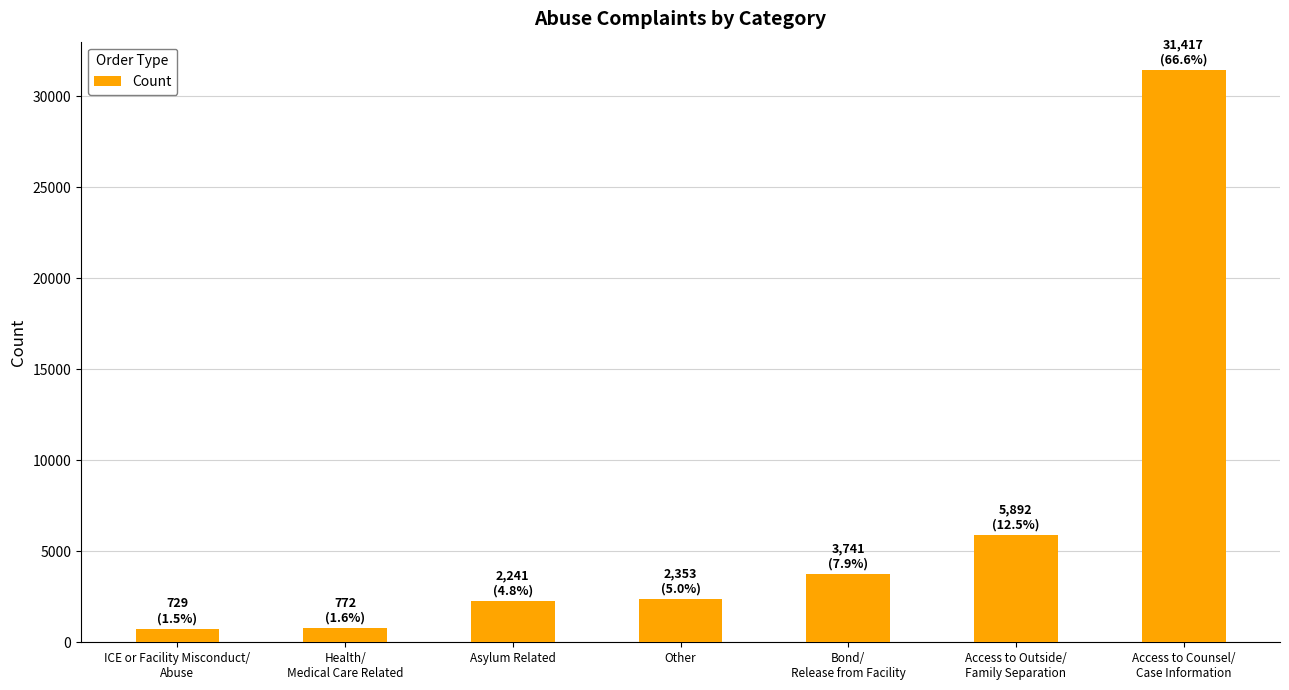

What is the maximum value shown in the chart?

31417